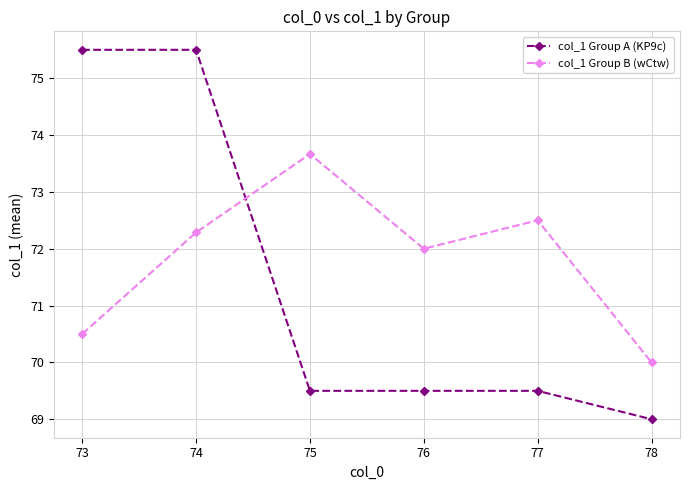

How many data points does each series have?

6